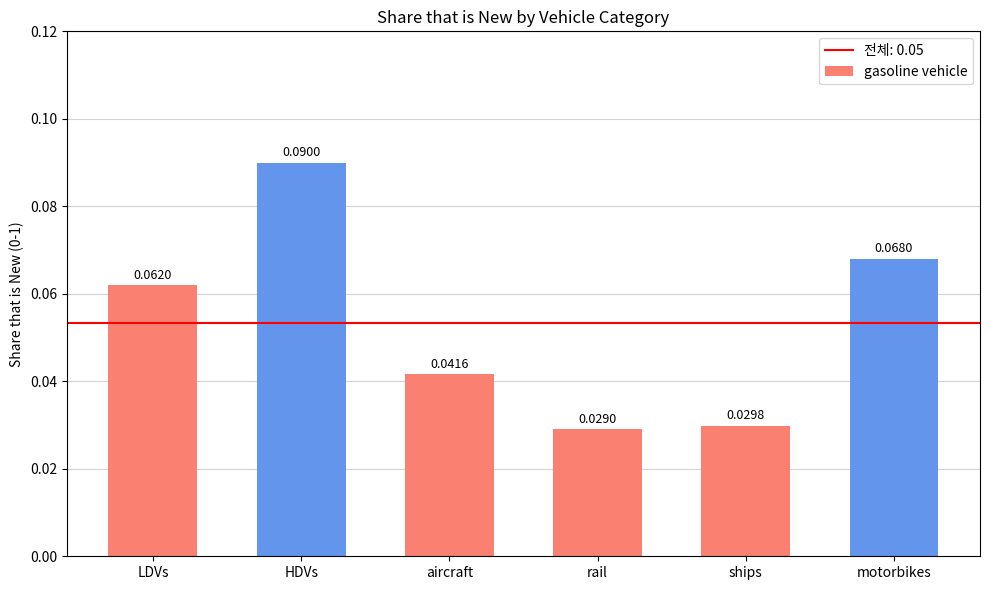

The chart shows a value of 0.1 at aircraft. True or false?

False